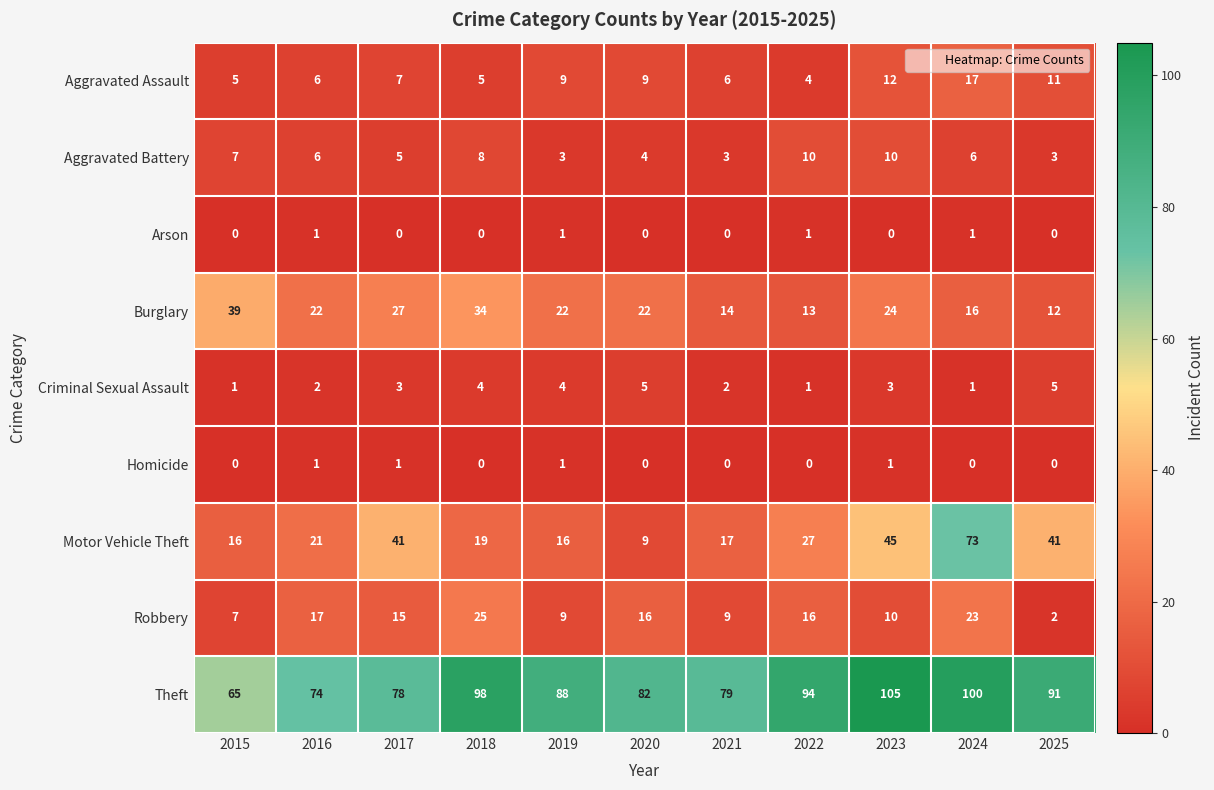

Which series changed the most between 2022 and 2024?

Motor Vehicle Theft